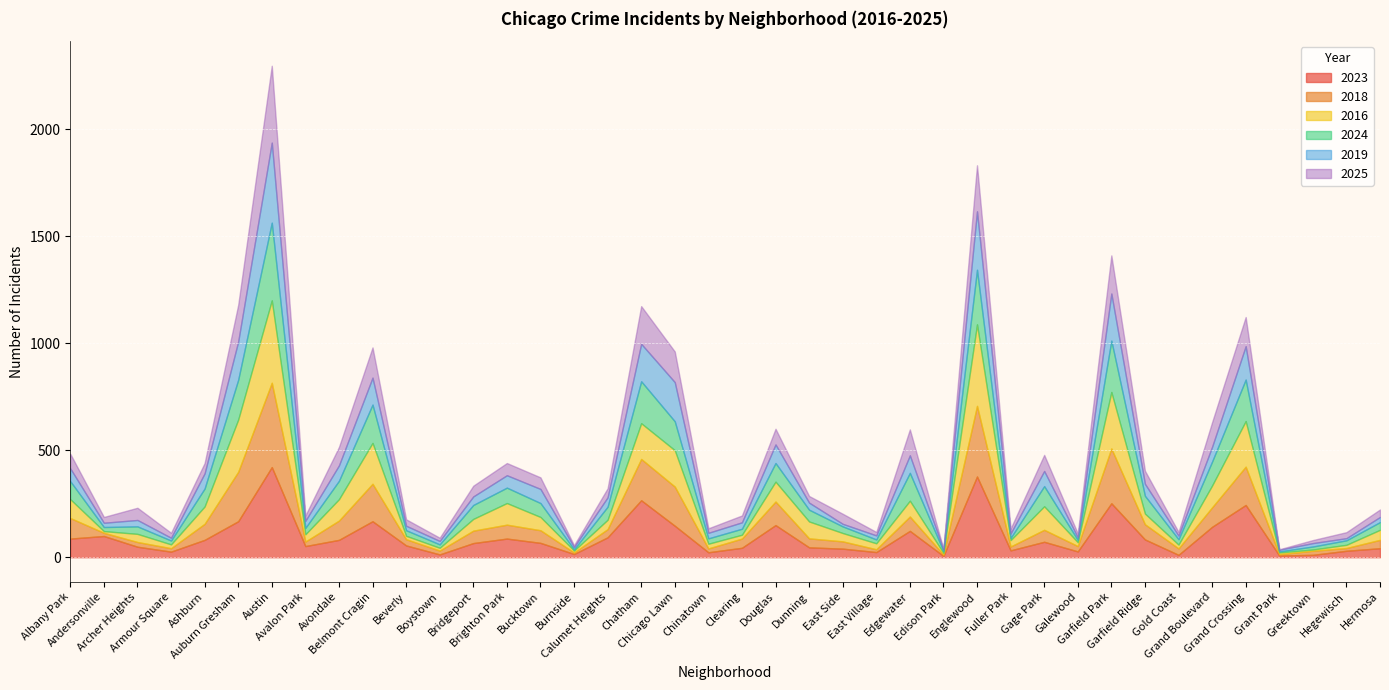

What is the difference between the maximum and minimum values in the 2024 series?

358